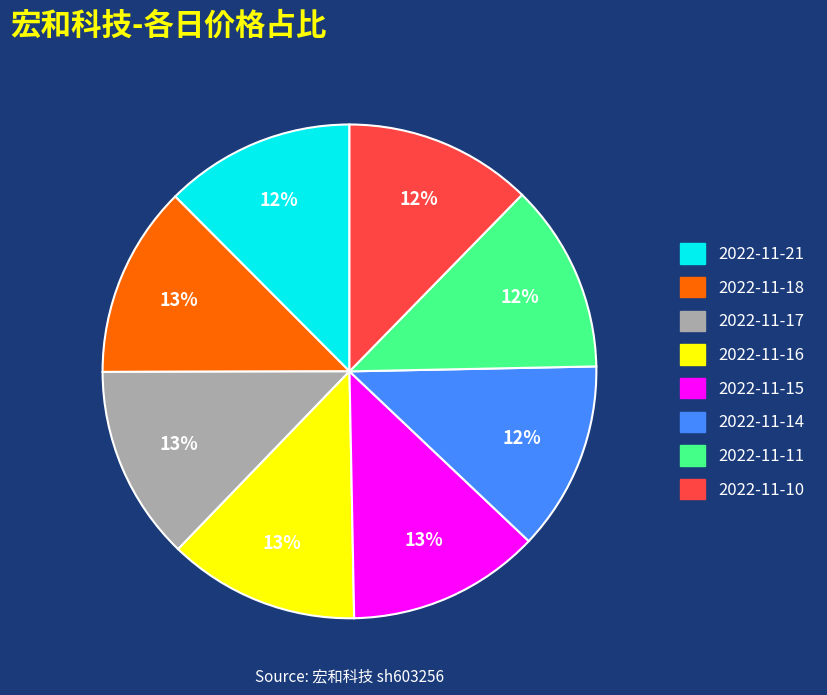

What is the ratio of the value at 2022-11-17 to the value at 2022-11-16?

1.0